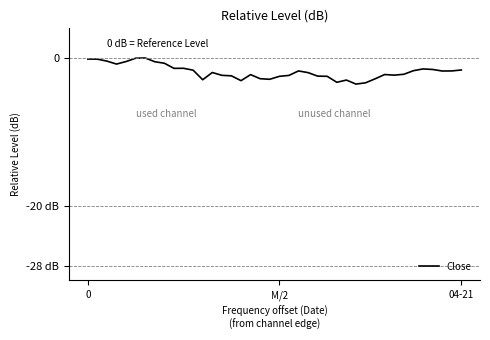

How many interior local valleys (lower than both neighbors) does the data have?

9